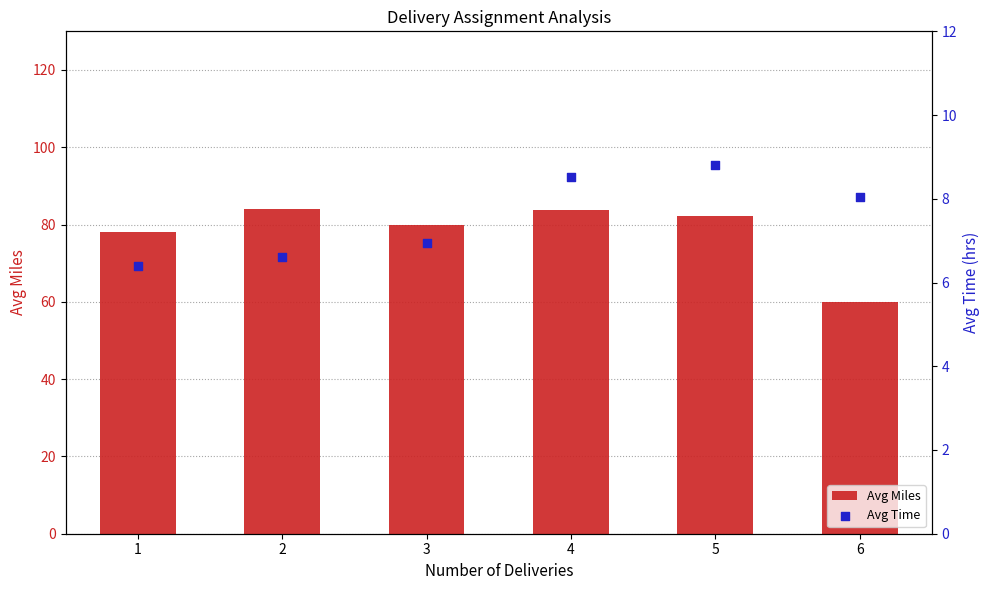

What are all the series names shown in the legend?

Avg Miles, Avg Time